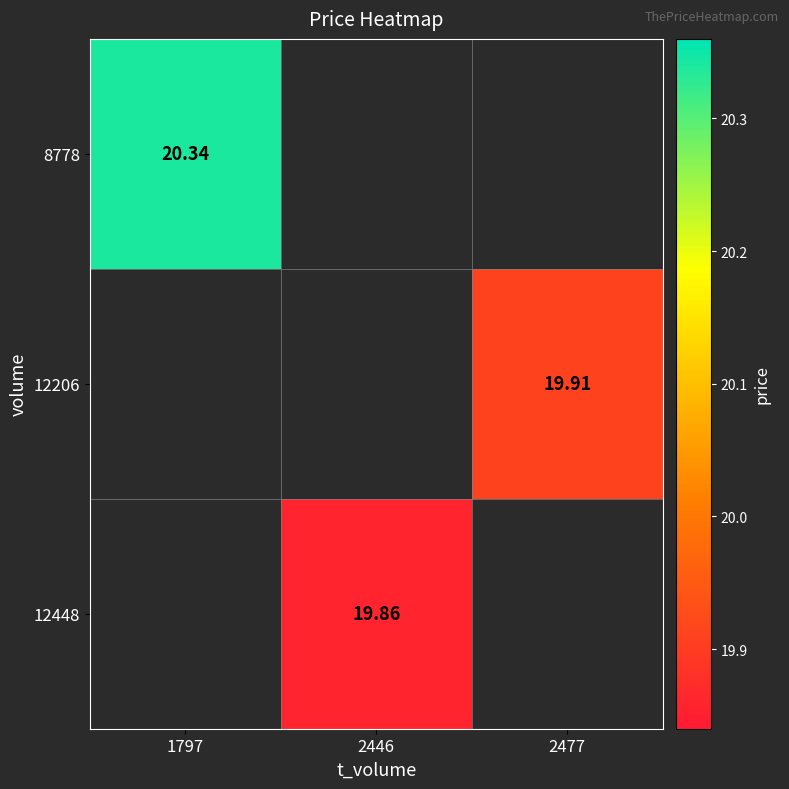

Where is 8778 nearest to the value 20?

1797